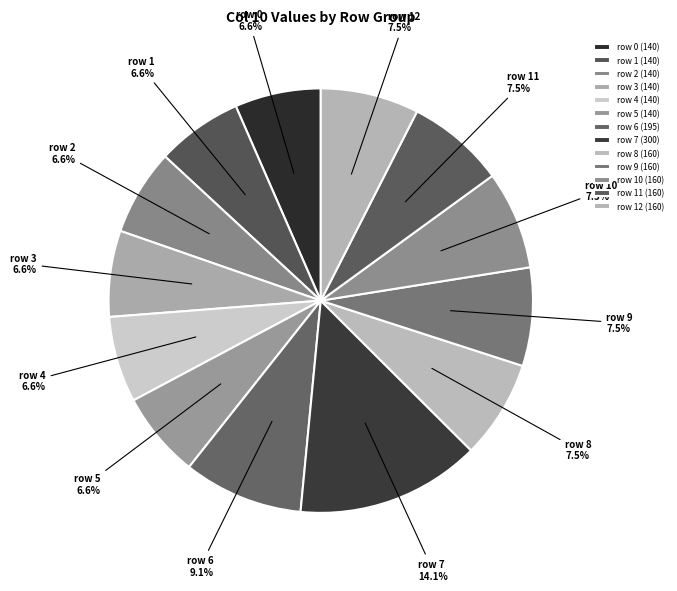

How many slices are in this pie chart?

13